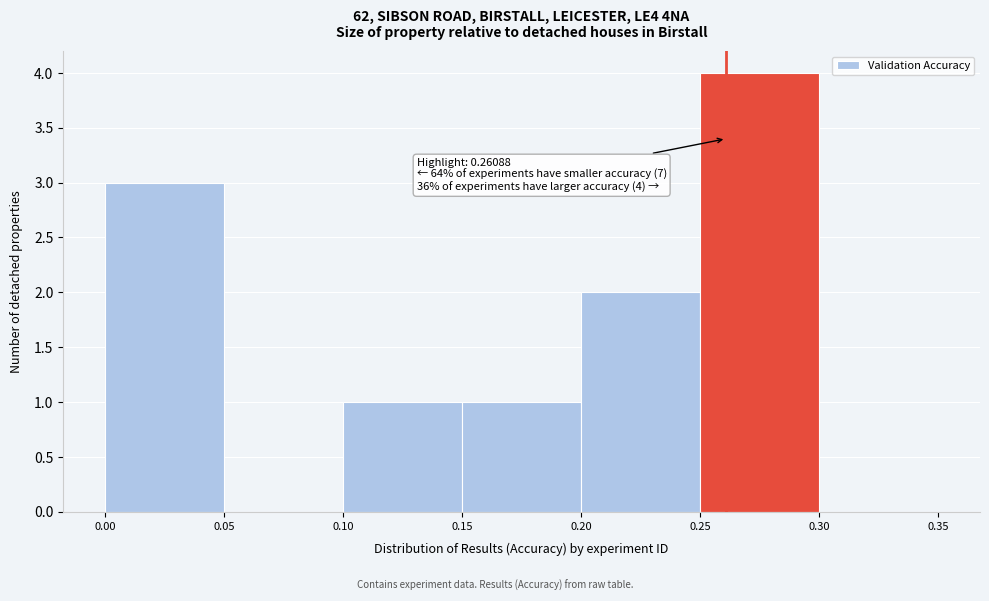

Which range on the x-axis has the tallest bar?

0.25 to 0.30